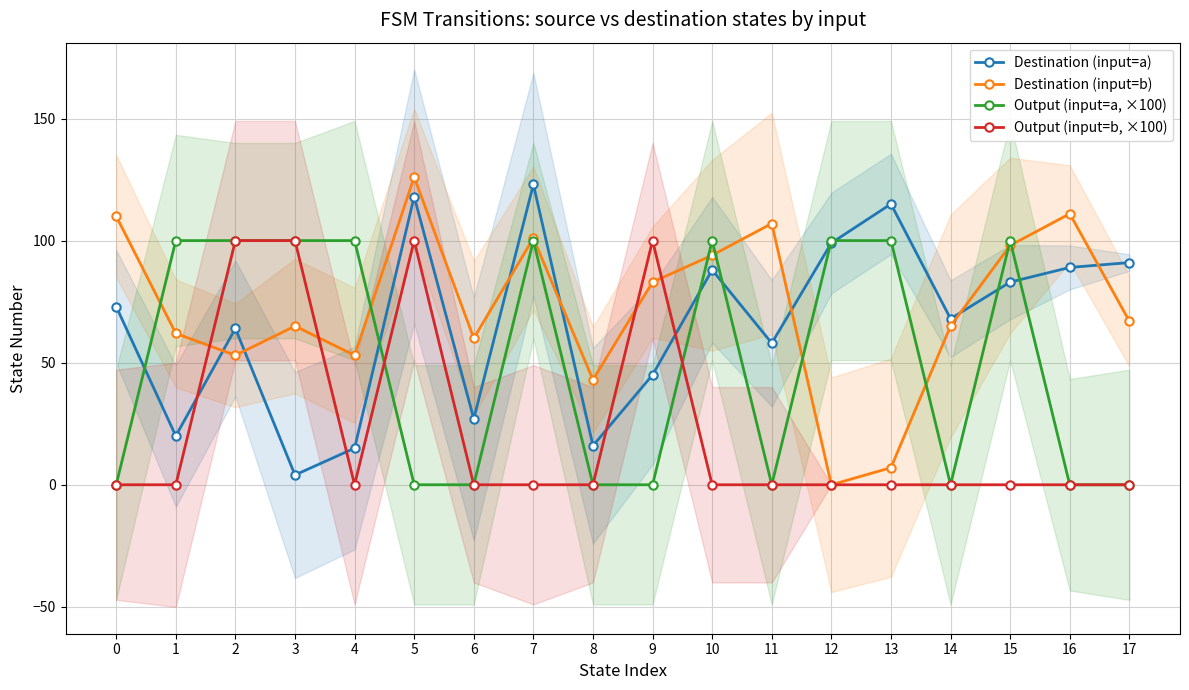

At which label does Destination (input=a) first exceed 73?

5